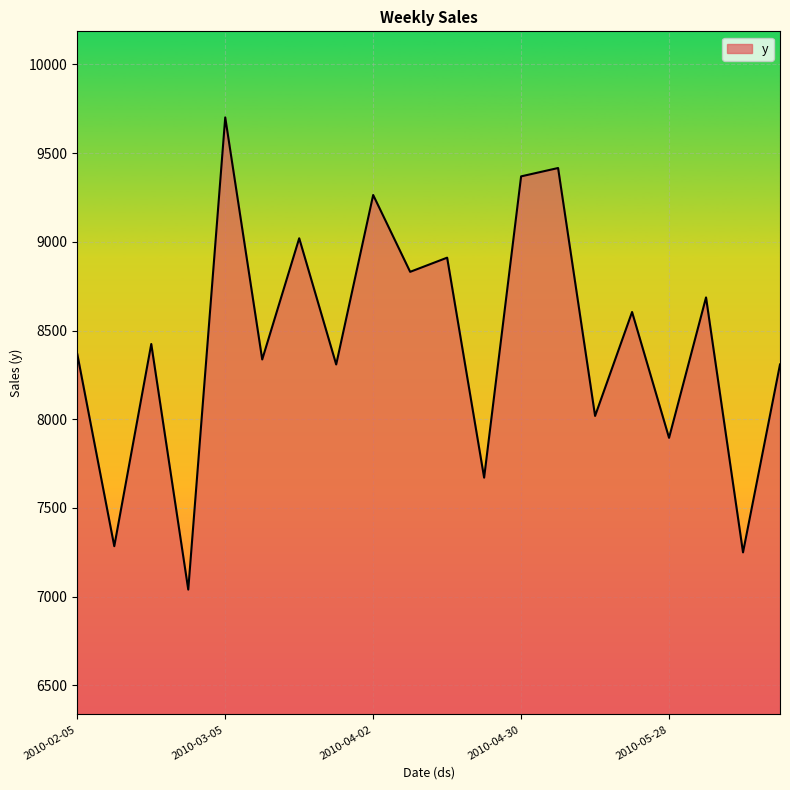

What is the difference between the maximum and minimum values?

2661.3